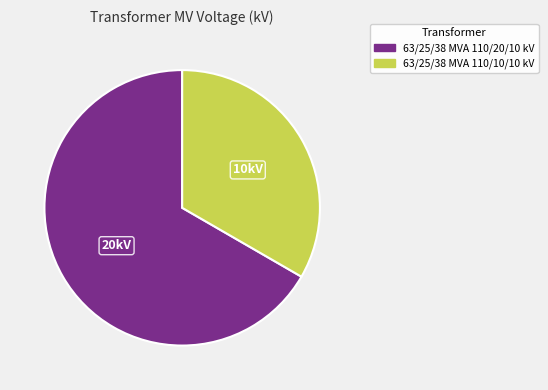

Does 63/25/38 MVA 110/10/10 kV represent more than half of the total?

No